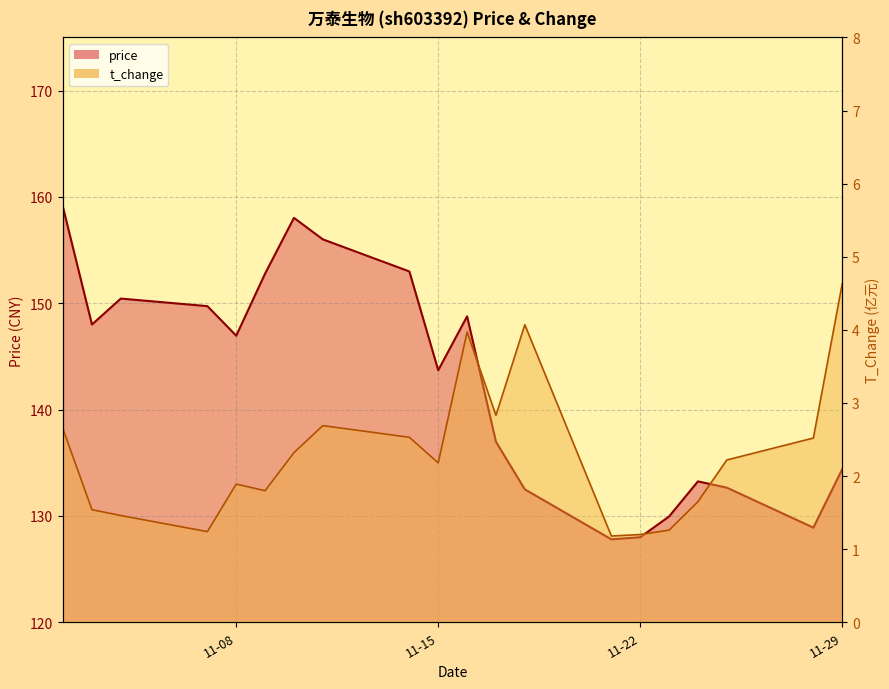

Which has a higher value, 2022-11-10 or 2022-11-22?

2022-11-10